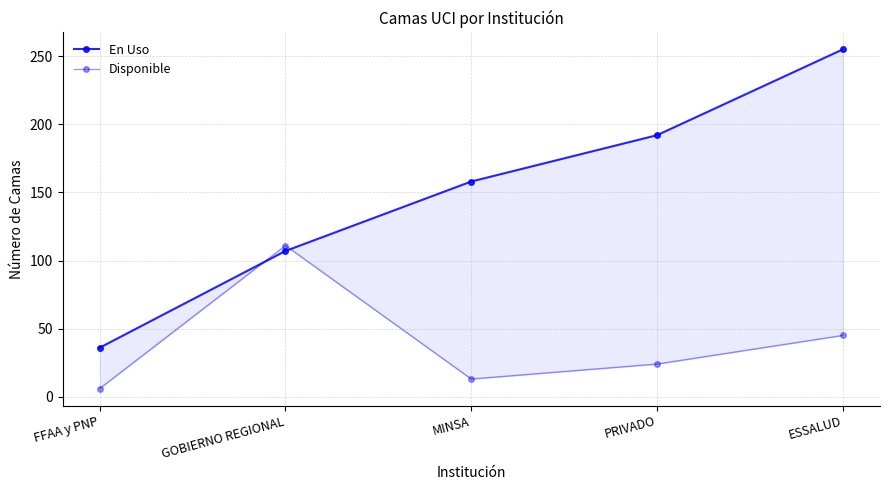

True or false: En Uso has more than 1 points higher than both neighbors.

False